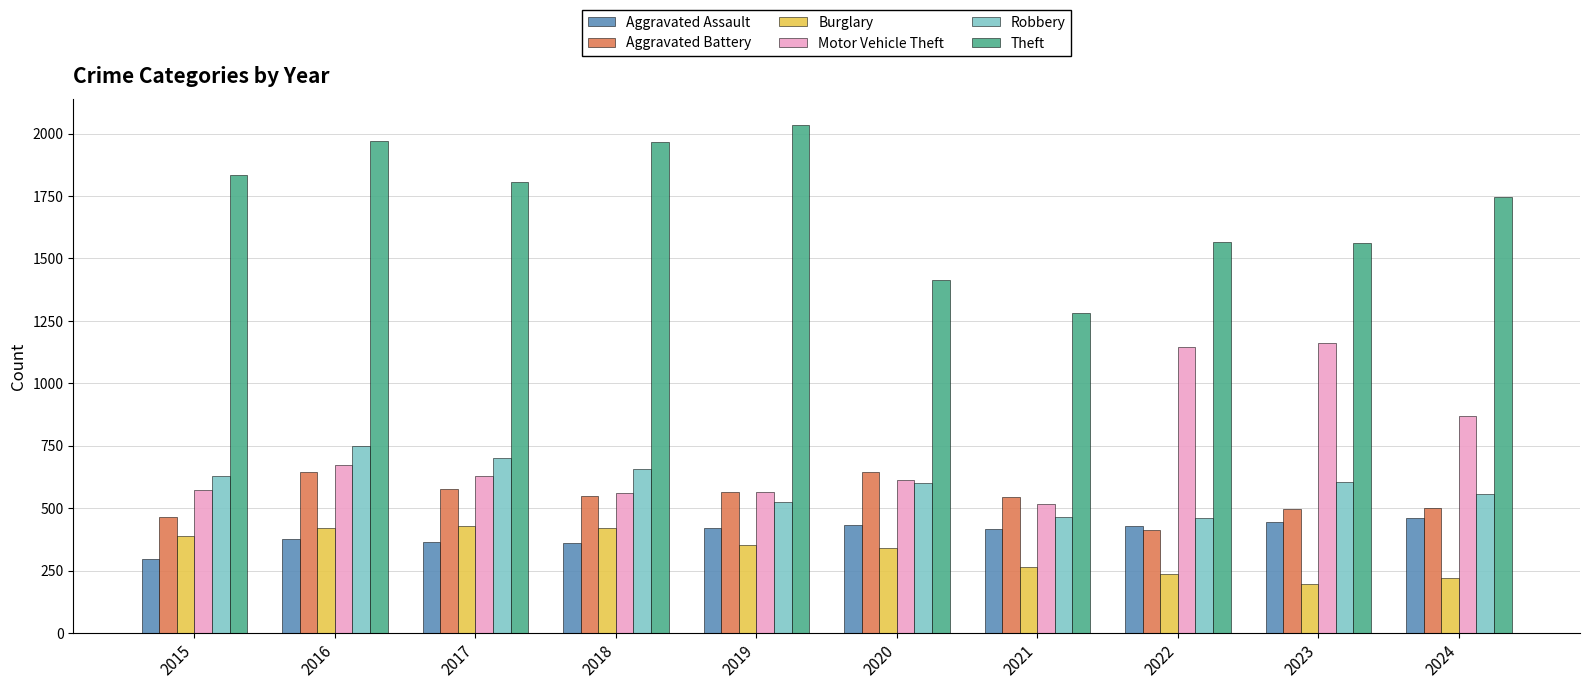

Which series has the largest range (max minus min)?

Theft